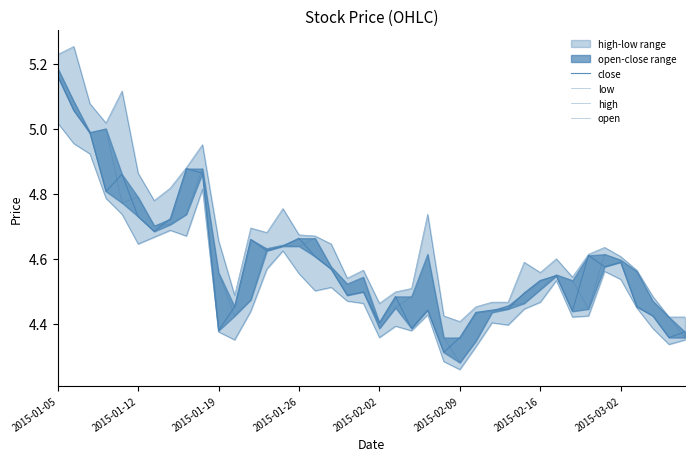

Between 13 and 26, which is larger?

13